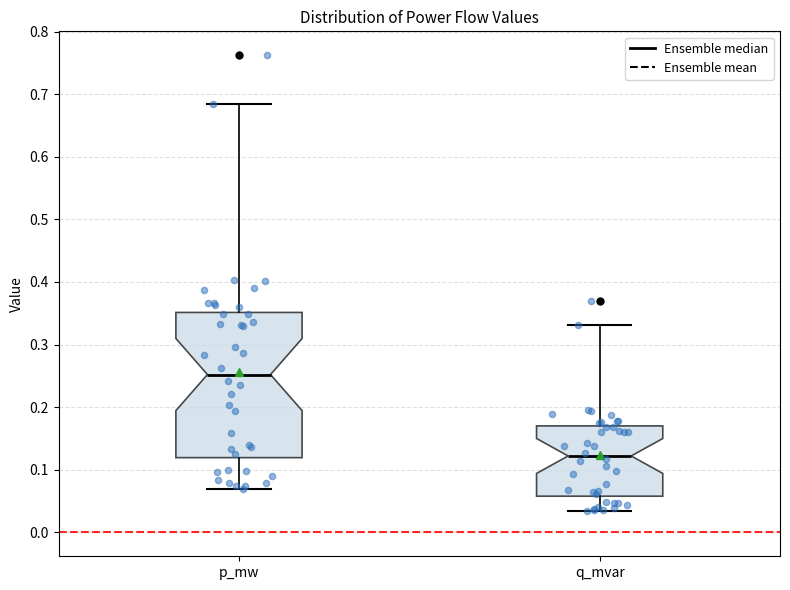

Reading left to right, transcribe this box plot: for each box, give where its median line is, the range the box spans, and where its two whiskers end, as read against the y-axis. The values are not printed on the chart, so give them approximately, as read against the axis.

p_mw: median 0.25, box 0.12 to 0.35, whiskers 0.07 to 0.68
q_mvar: median 0.12, box 0.06 to 0.17, whiskers 0.03 to 0.33